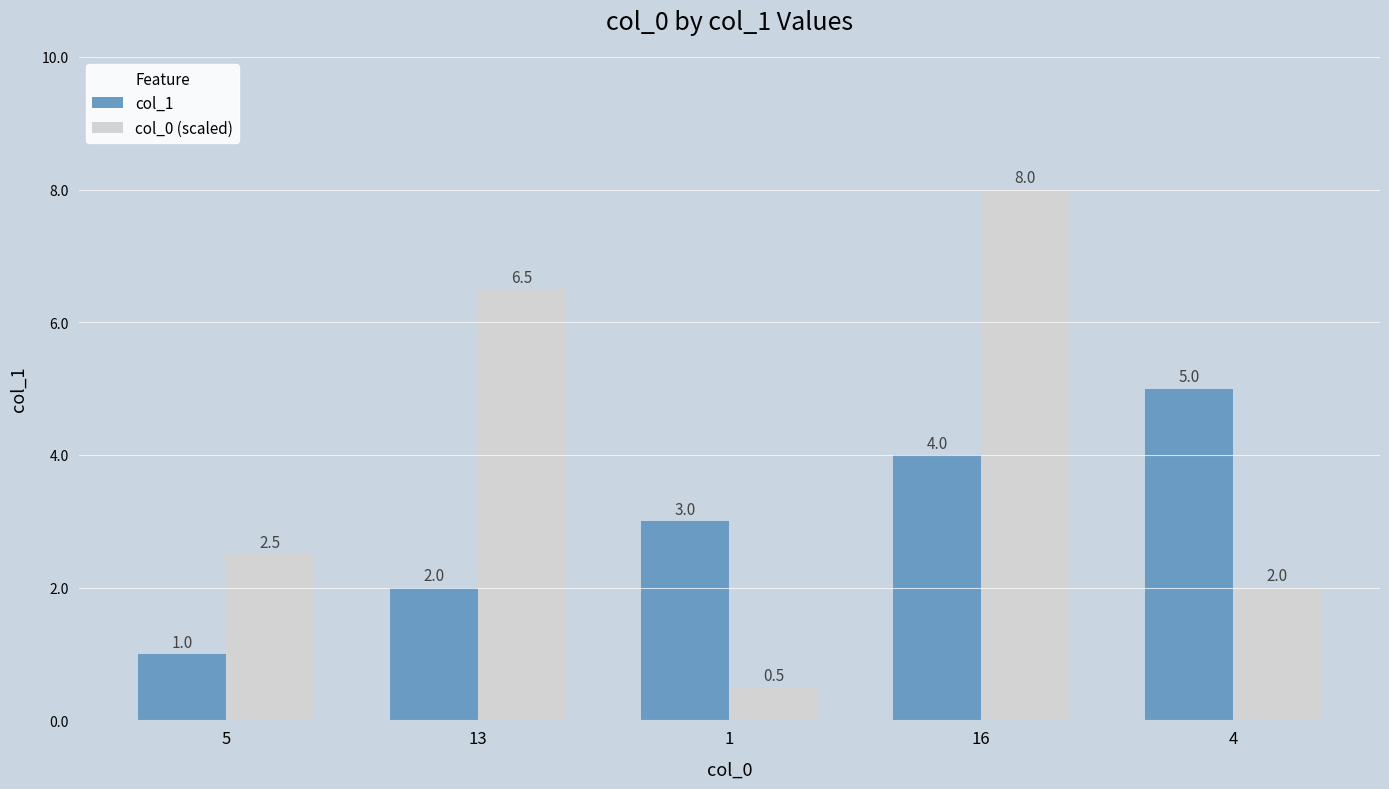

True or false: col_0 (scaled) has a value of 9.3 at 13.

False